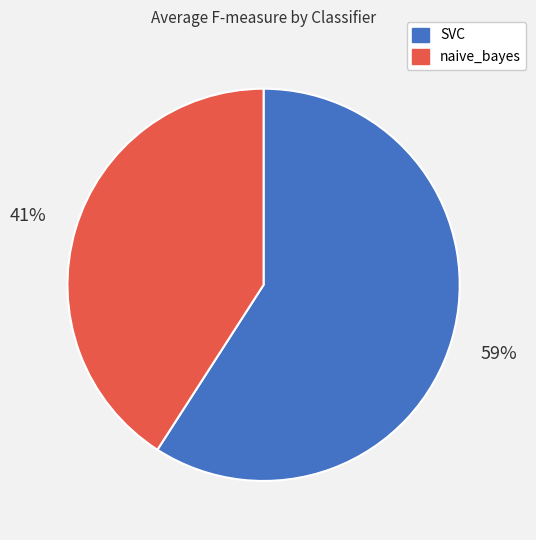

Rank the categories by value from lowest to highest.

naive_bayes, SVC